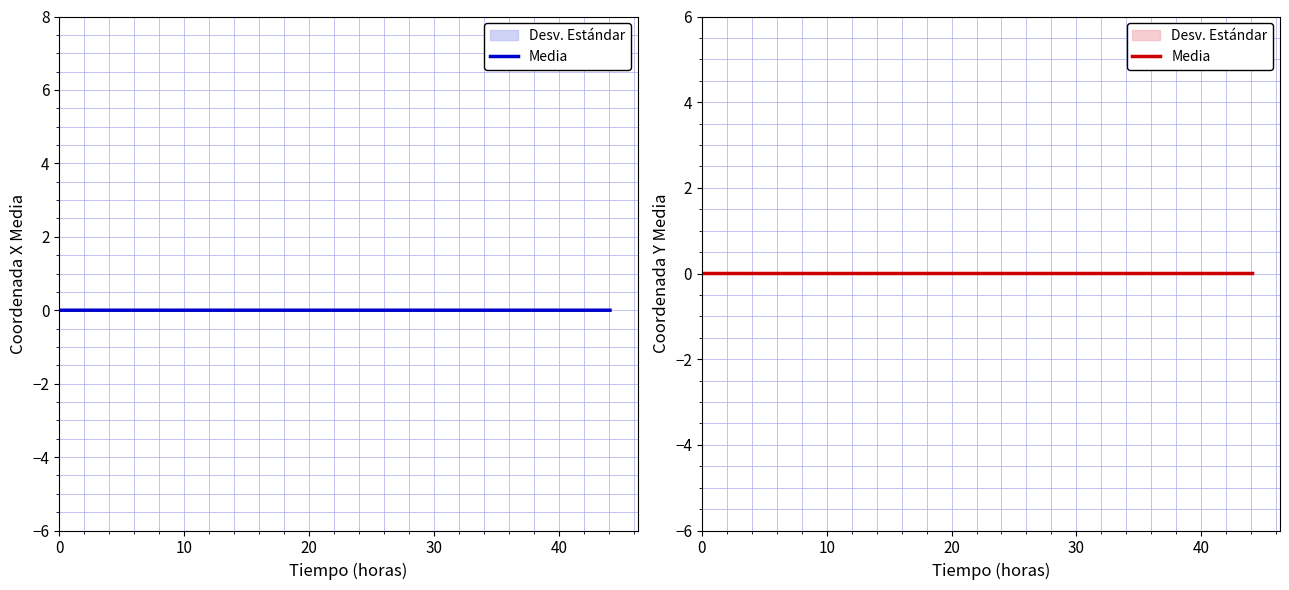

How many data points does each series have?

40